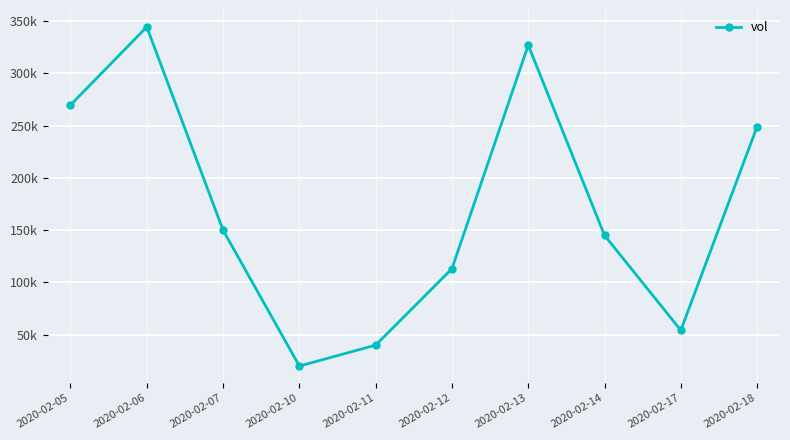

Rank the categories by value from lowest to highest.

2020-02-10, 2020-02-11, 2020-02-17, 2020-02-12, 2020-02-14, 2020-02-07, 2020-02-18, 2020-02-05, 2020-02-13, 2020-02-06